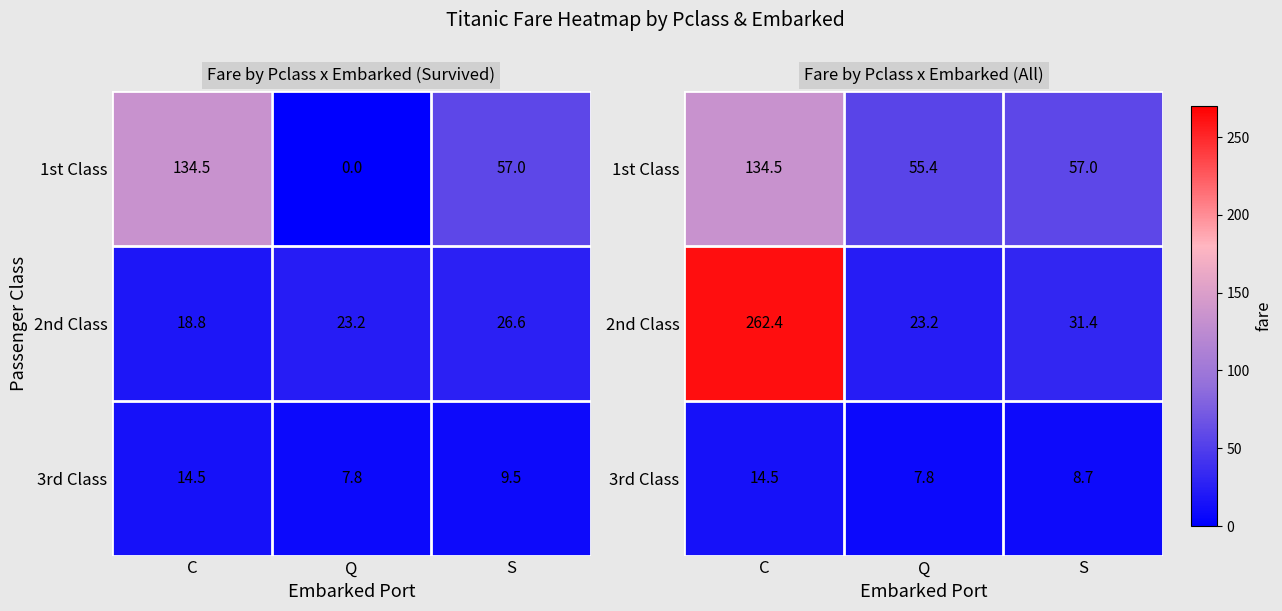

The 1st Class series shows 20.2 at S. True or false?

False